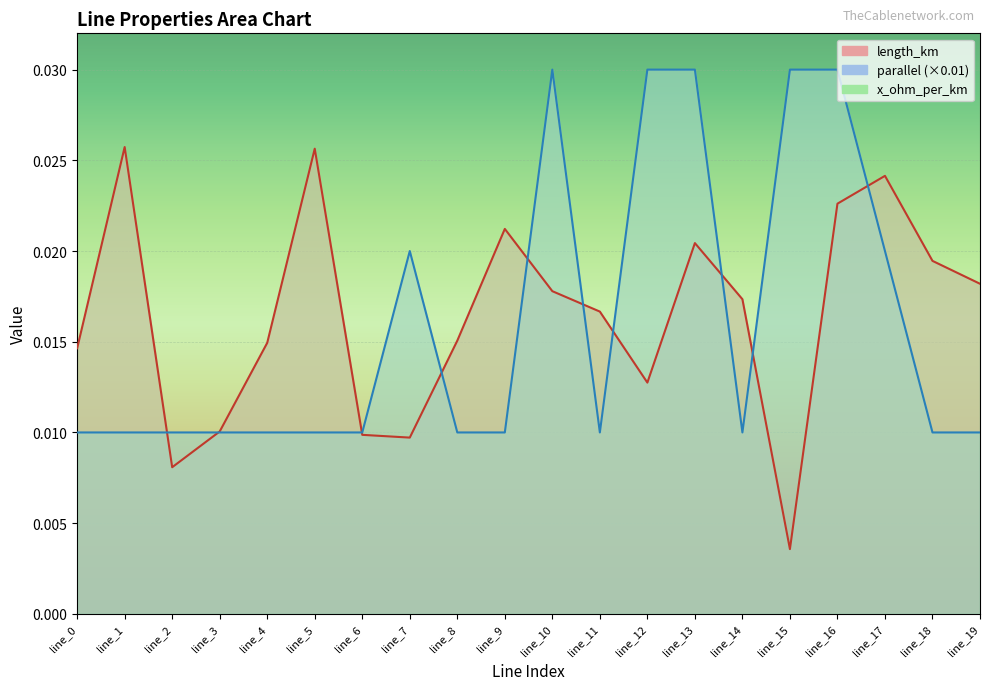

Is it true that parallel equals 0.0 at line_1?

False